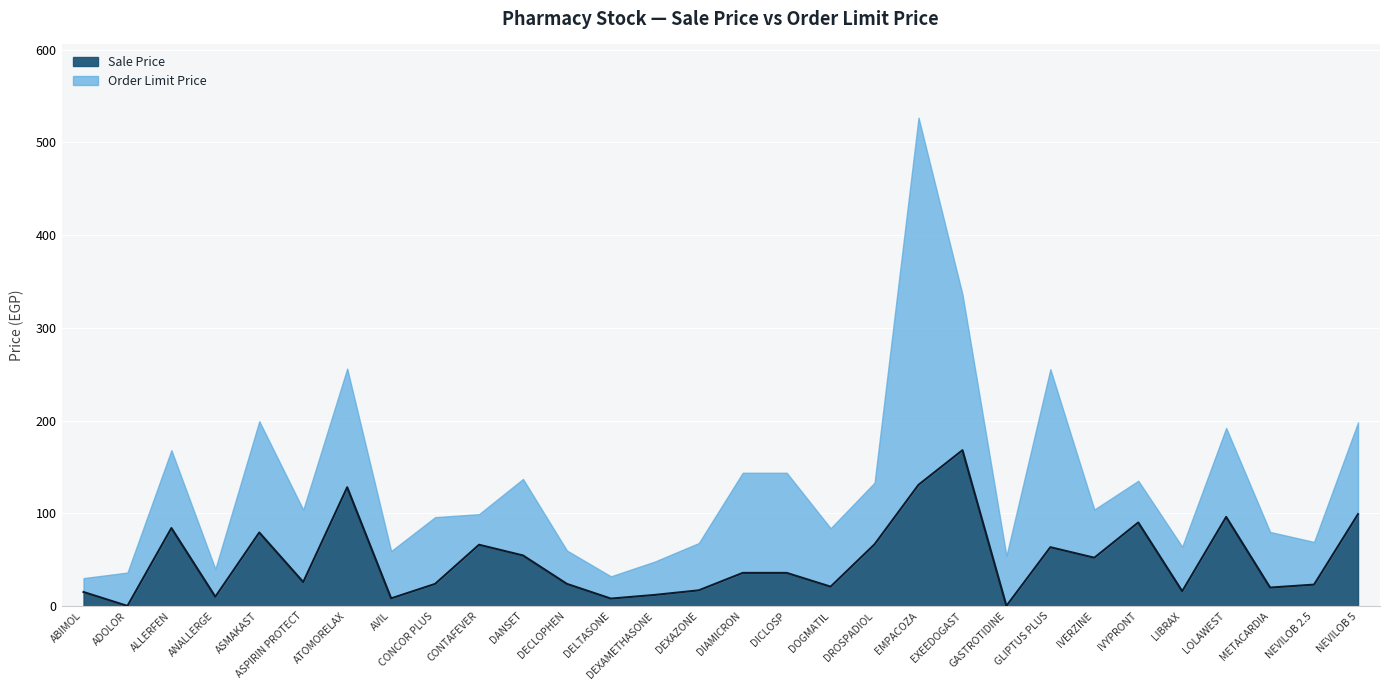

At which category does the data reach its first local peak?

ALLERFEN